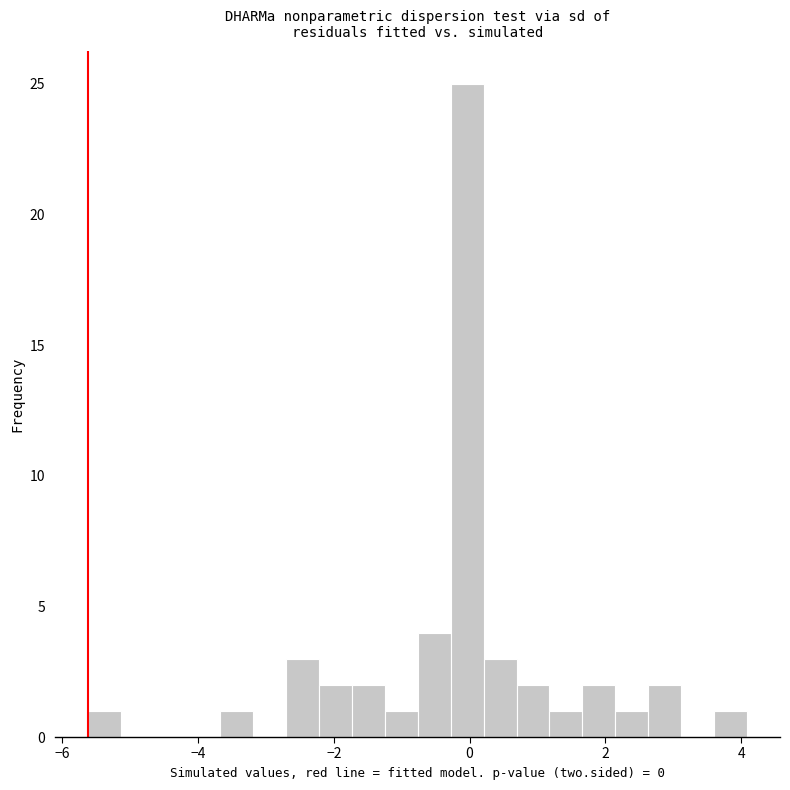

Around what value on the x-axis is the tallest bar? Give the approximate position of its centre, as read against the axis.

0.0